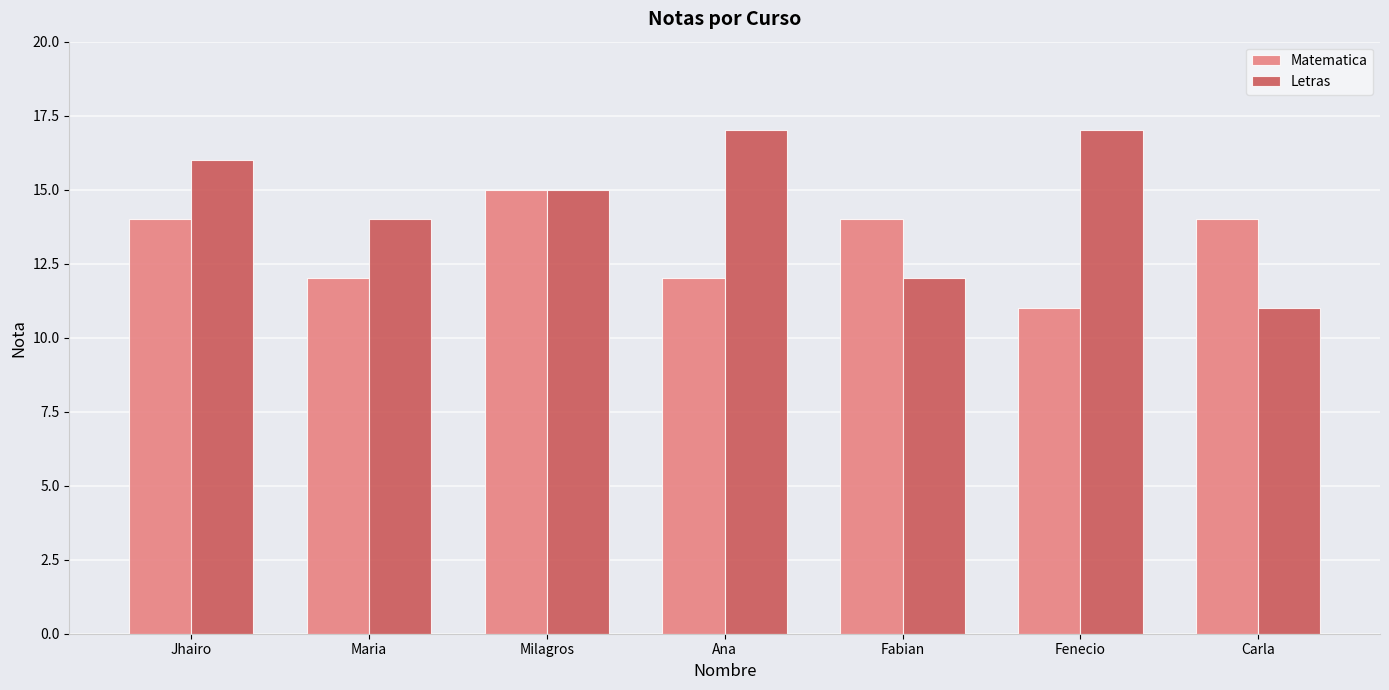

At which label is Letras closest to 14?

Maria